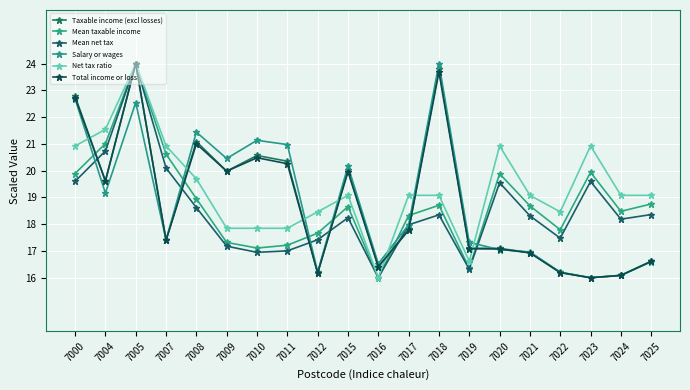

At 7018, list the series in order from smallest to largest.

Mean net tax, Mean taxable income, Net tax ratio, Total income or loss, Taxable income (excl losses), Salary or wages